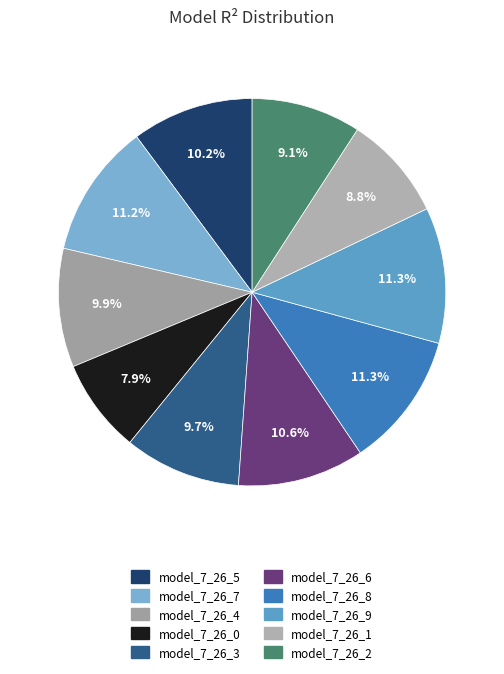

Is there a majority slice in this chart?

No